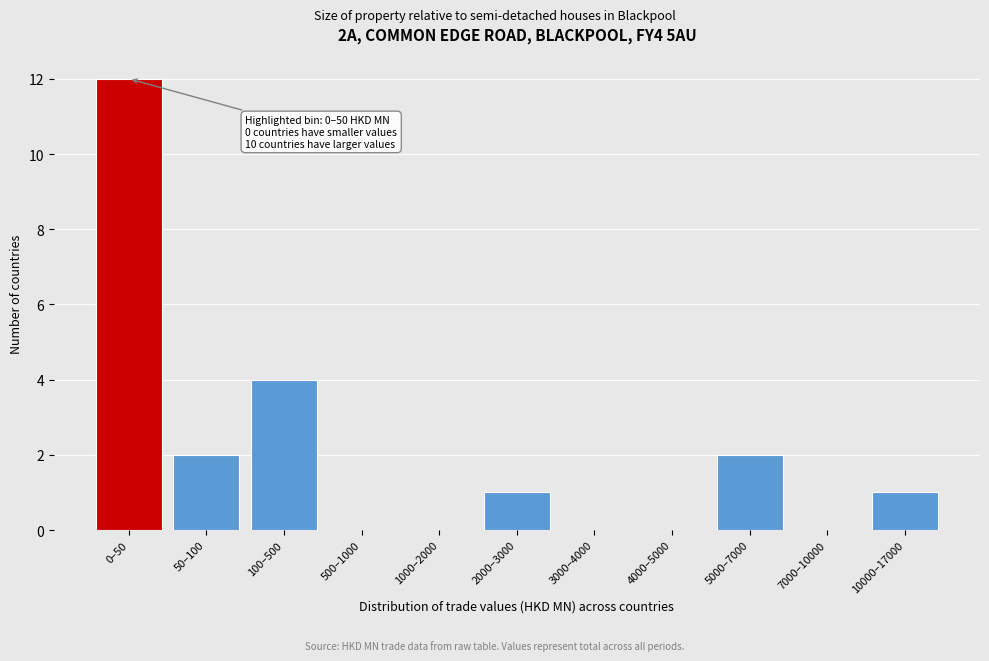

Reading left to right, what are all the values shown in this chart?

0–50=12	50–100=2	100–500=4	500–1000=0	1000–2000=0	2000–3000=1	3000–4000=0	4000–5000=0	5000–7000=2	7000–10000=0	10000–17000=1